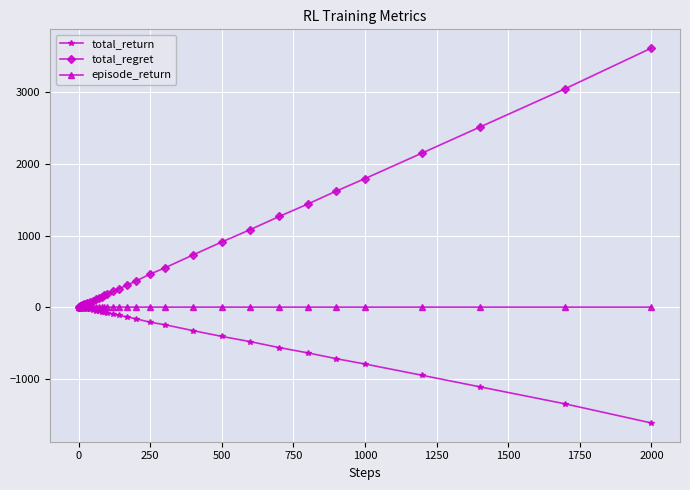

What is the highest value of the total_regret series?

3620